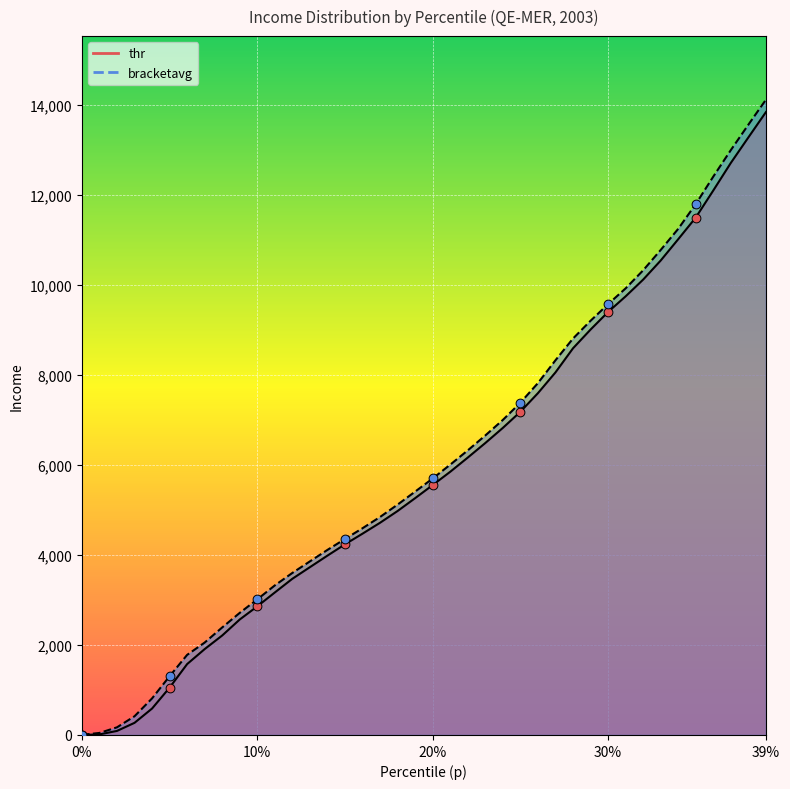

Which series reaches the minimum Y coordinate?

p